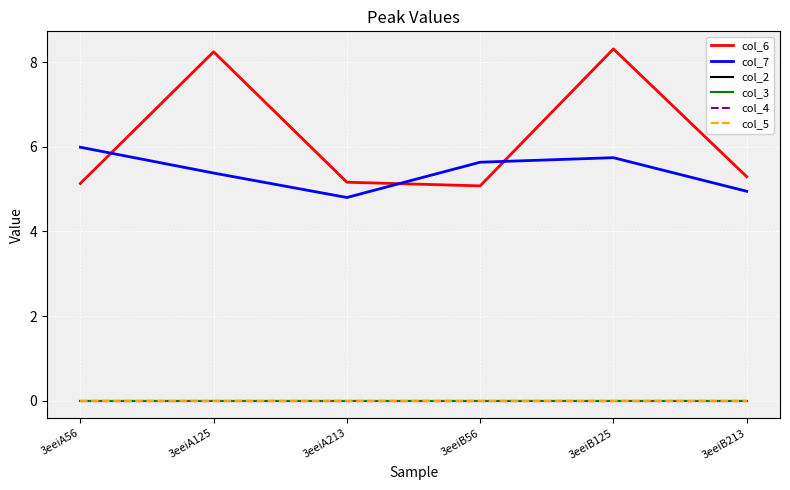

Reading right to left, what are all the values shown in this chart?

col_6: 5.3	8.3	5.1	5.2	8.2	5.1
col_7: 4.9	5.7	5.6	4.8	5.4	6.0
col_2: 0.0	0.0	0.0	0.0	0.0	0.0
col_3: 0.0	0.0	0.0	0.0	0.0	0.0
col_4: 0.0	0.0	0.0	0.0	0.0	0.0
col_5: 0.0	0.0	0.0	0.0	0.0	0.0